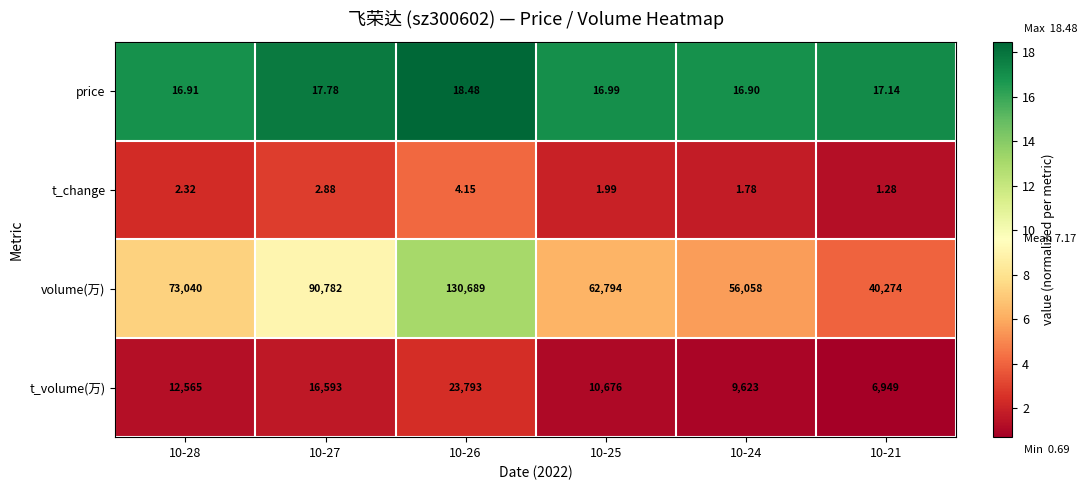

Which series changed the most between 10-28 and 10-21?

volume(万)